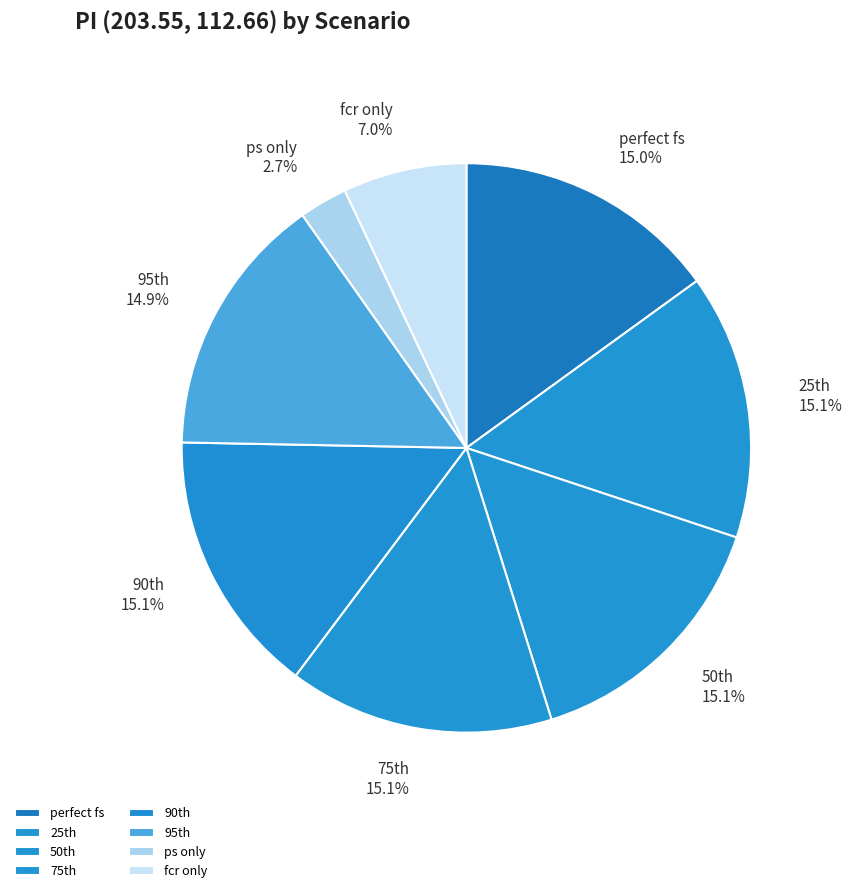

To the nearest percent, what is the average slice percentage?

12%